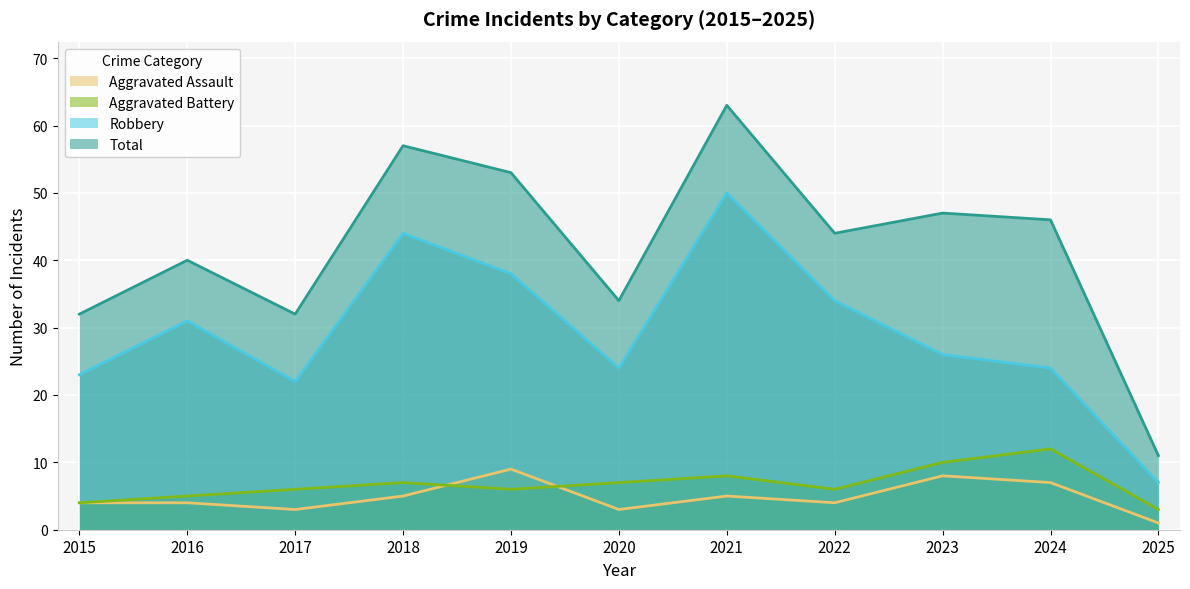

What is the spread (max minus min) of values at 2021?

58